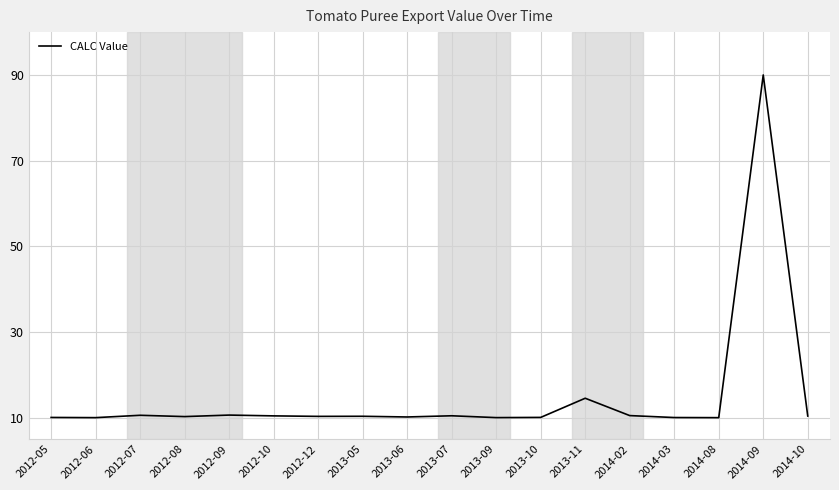

What position from the right is 2012-05?

18